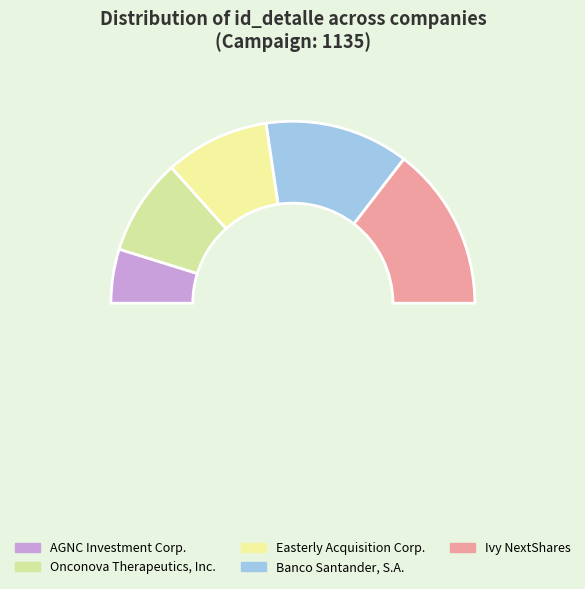

What portion of the pie excludes Banco Santander, S.A.?

74.4%